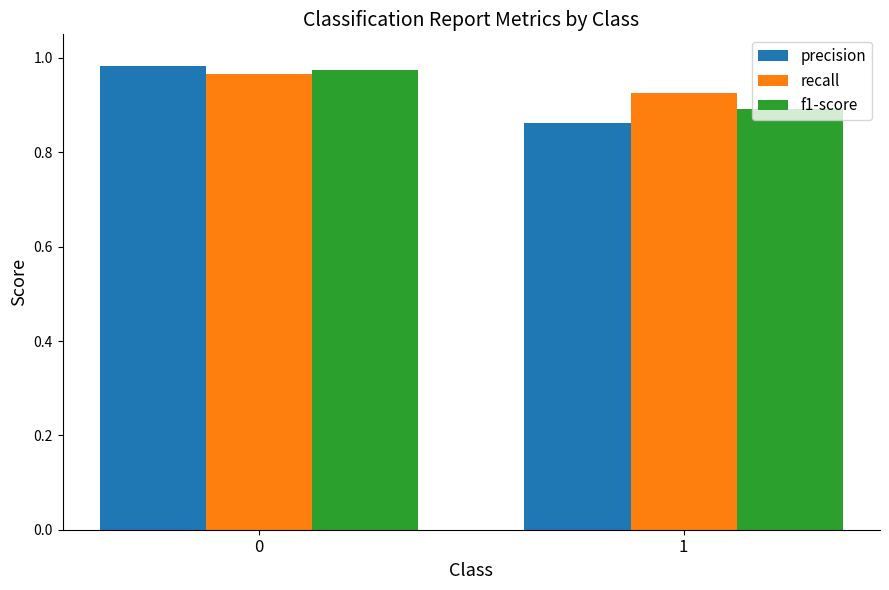

What is the sum of all f1-score values?

1.9